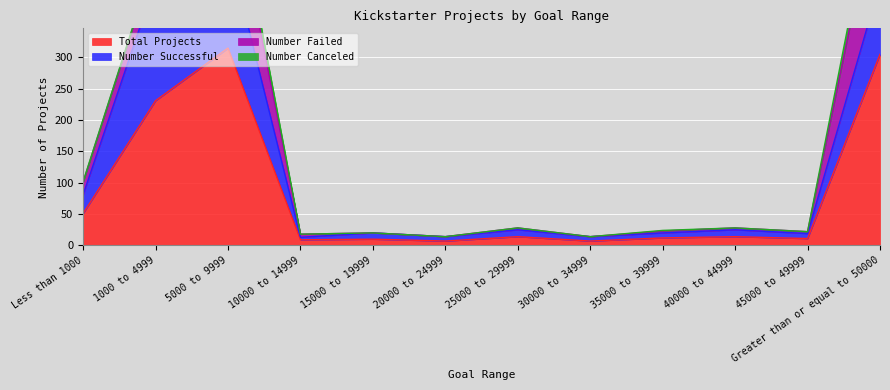

How many values in the Total Projects series exceed 14?

4